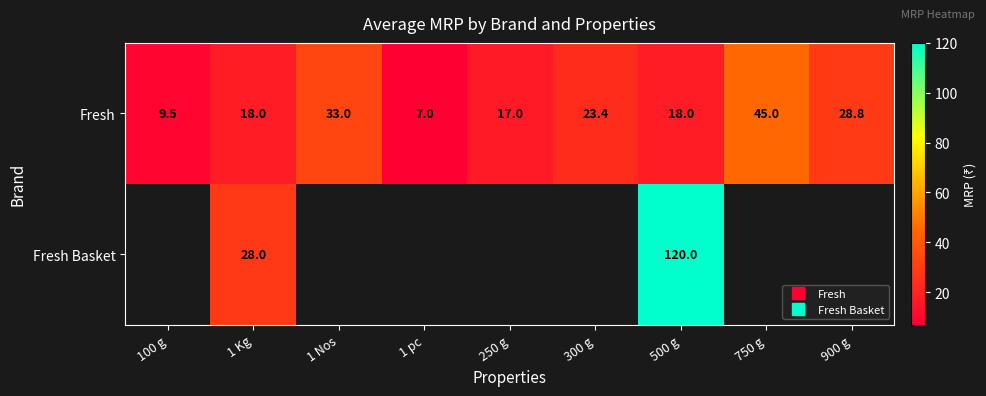

What is the difference between the maximum and minimum values in the Fresh series?

38.0